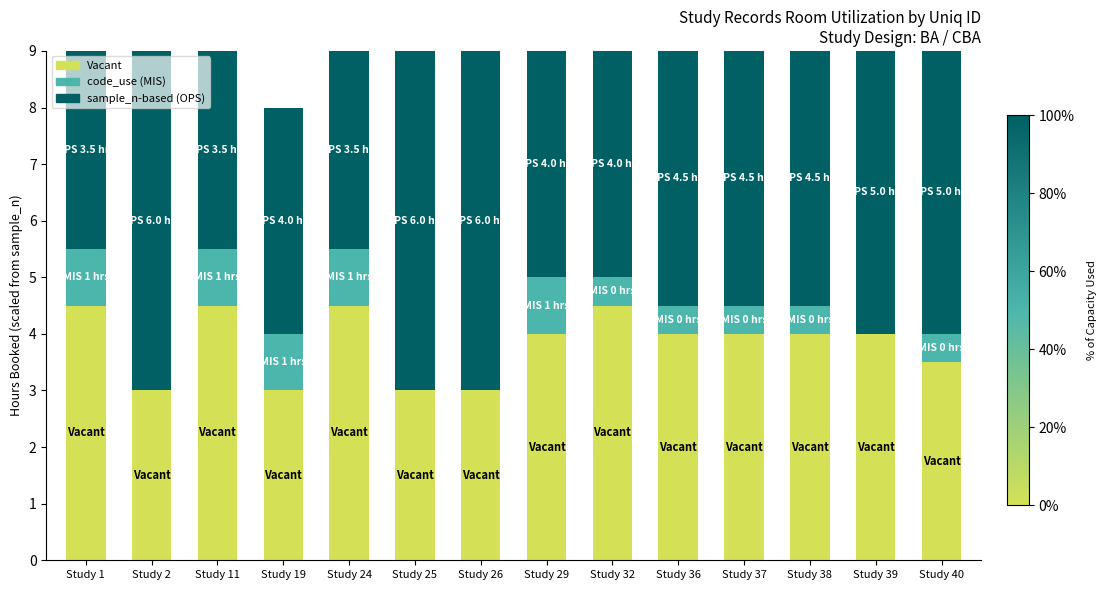

True or false: Vacant has a value of 4.0 at Study 37.

True